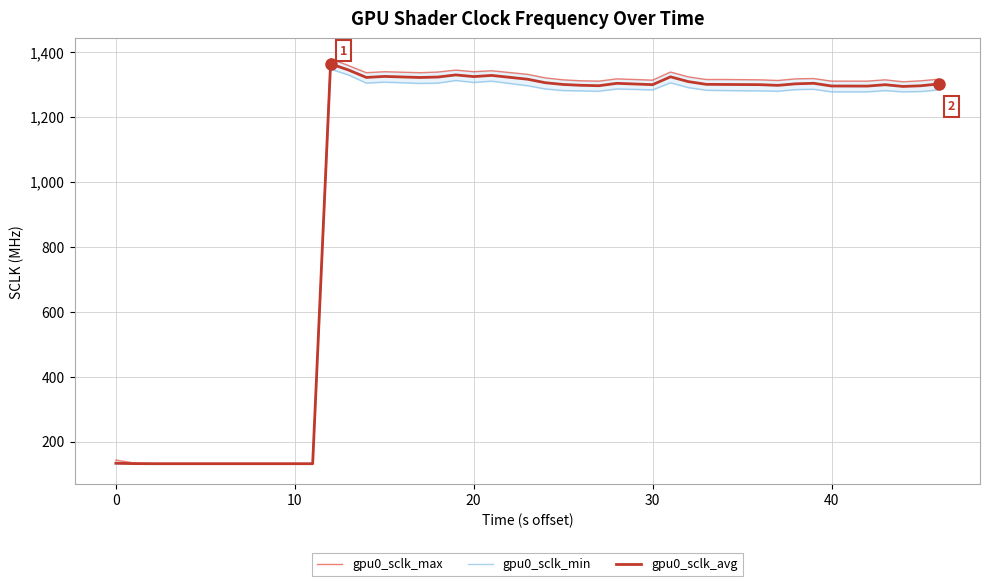

What are all the series names shown in the legend?

gpu0_sclk_max, gpu0_sclk_min, gpu0_sclk_avg